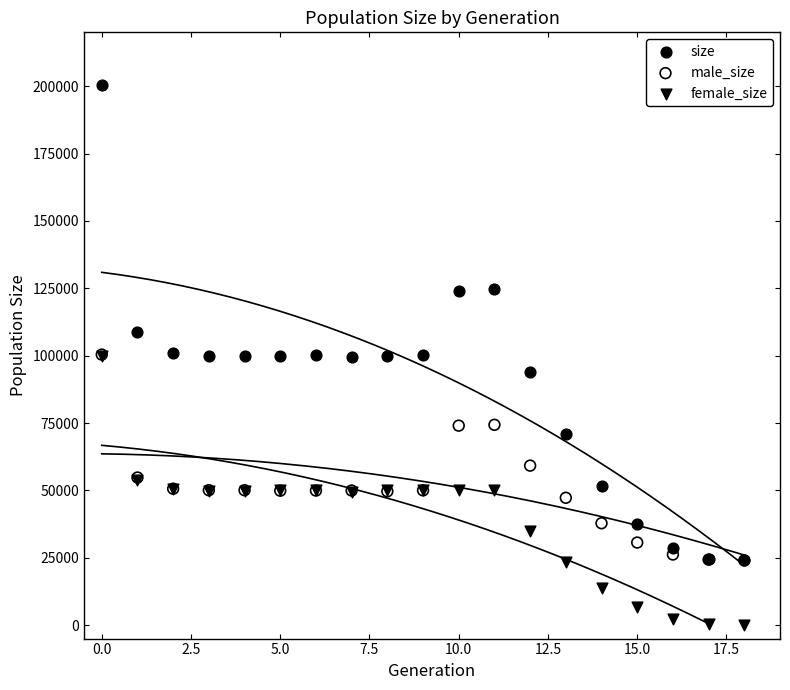

In the male_size series, what Y value is closest to 62201?

59192